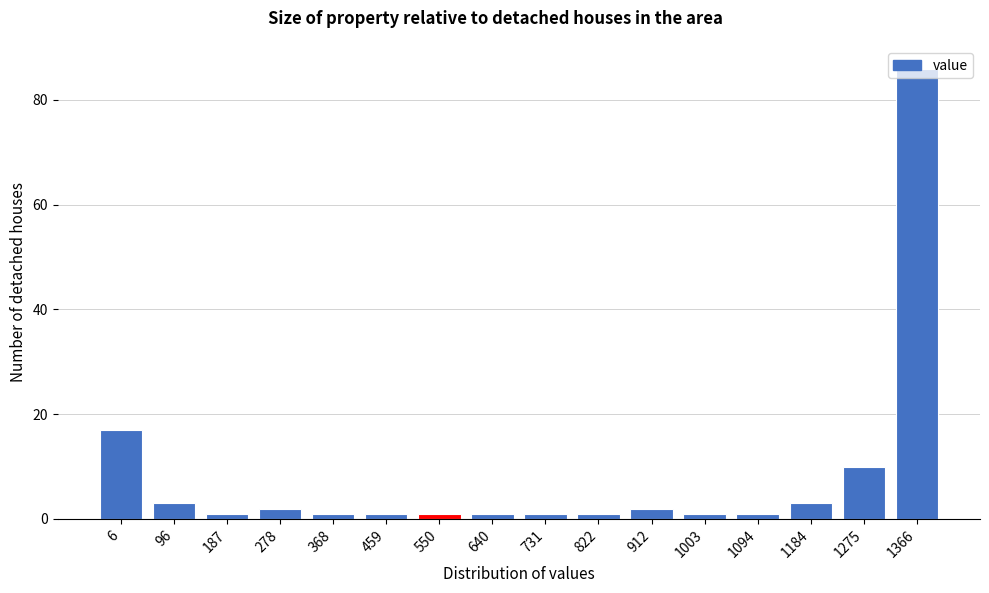

The chart shows a value of 1 at 731. True or false?

True